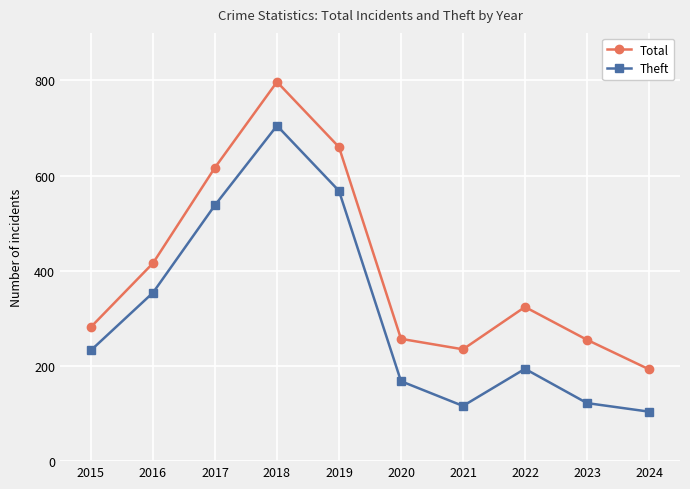

At which category does Theft reach its first local valley?

2021